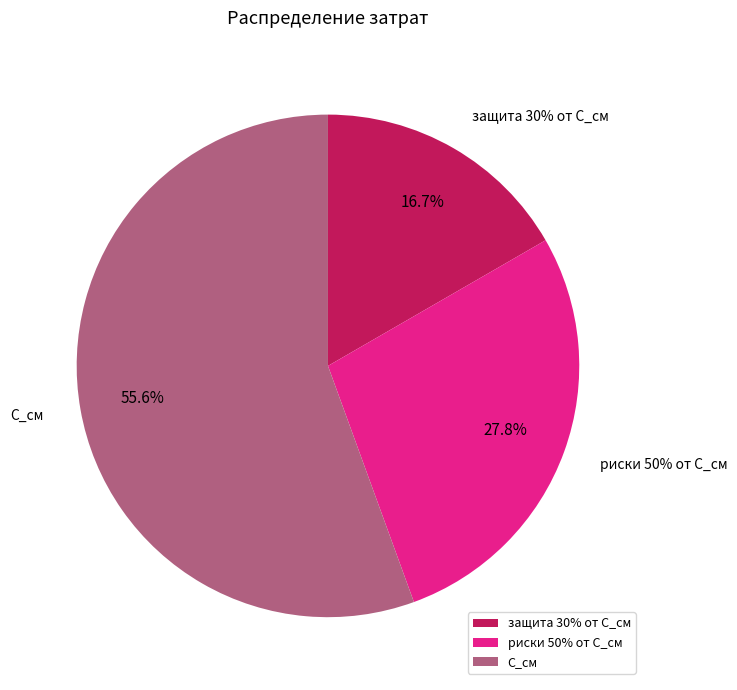

Which has a higher value, риски 50% от С_см or С_см?

С_см